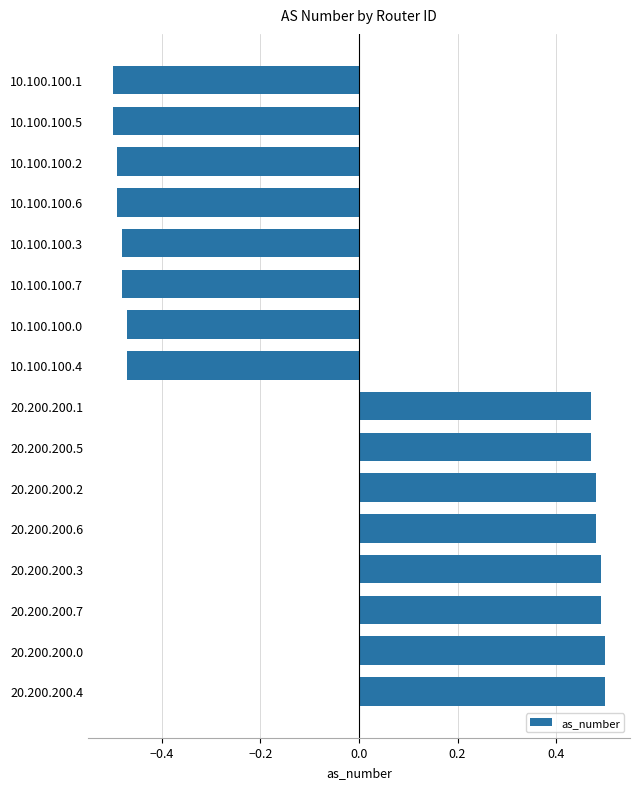

Count the values in the range 0 to 1.

8